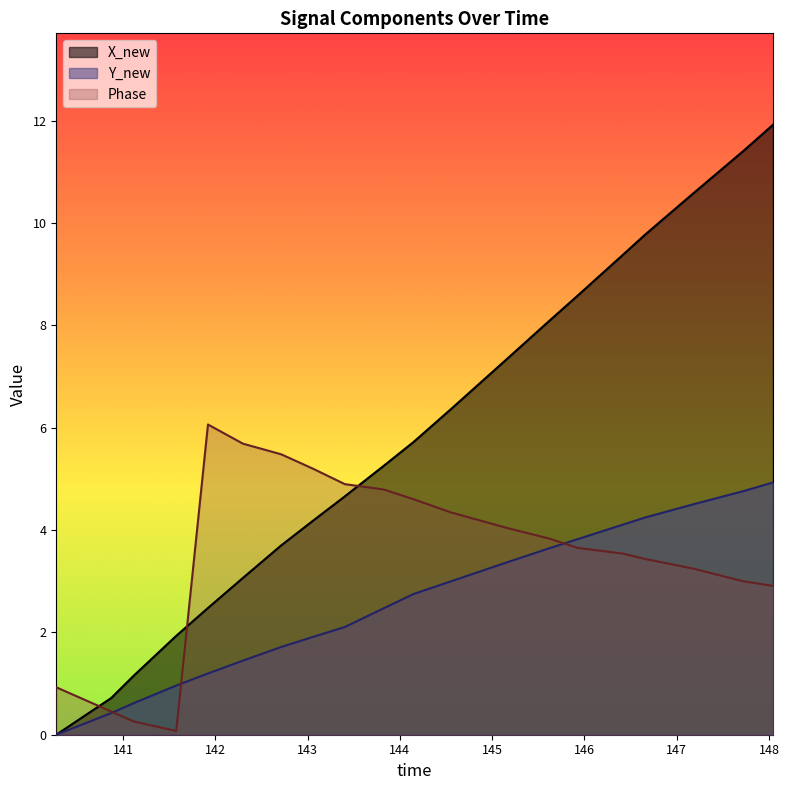

Which series has the largest range (max minus min)?

X_new